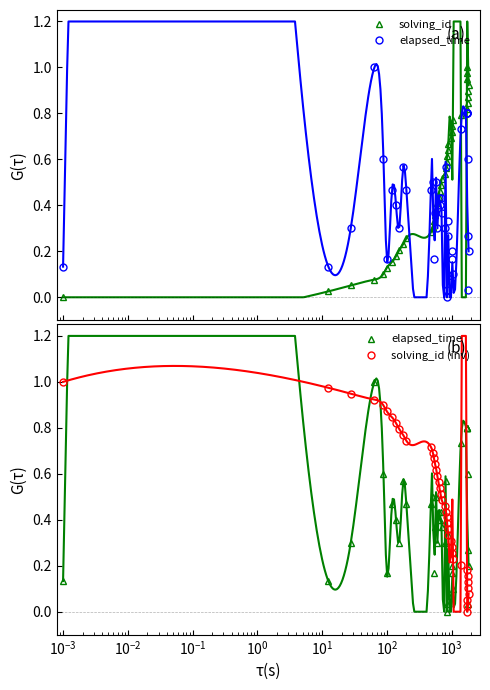

At how many categories does at least one series exceed 0?

40